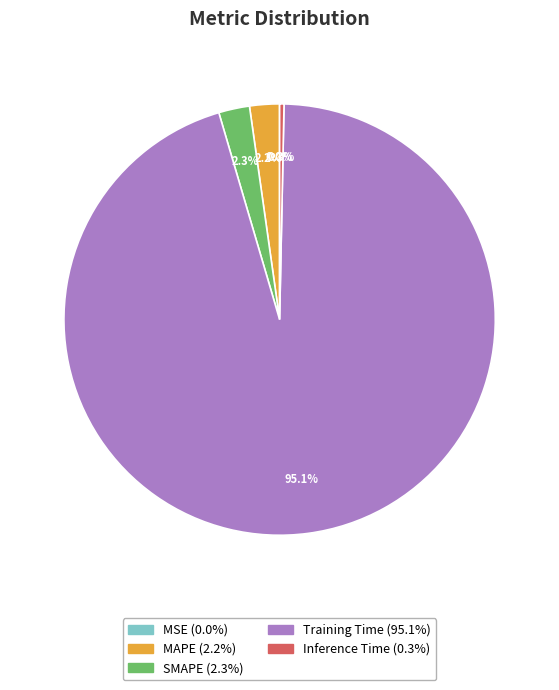

Combined, do Inference Time and MAPE account for over 50%?

No